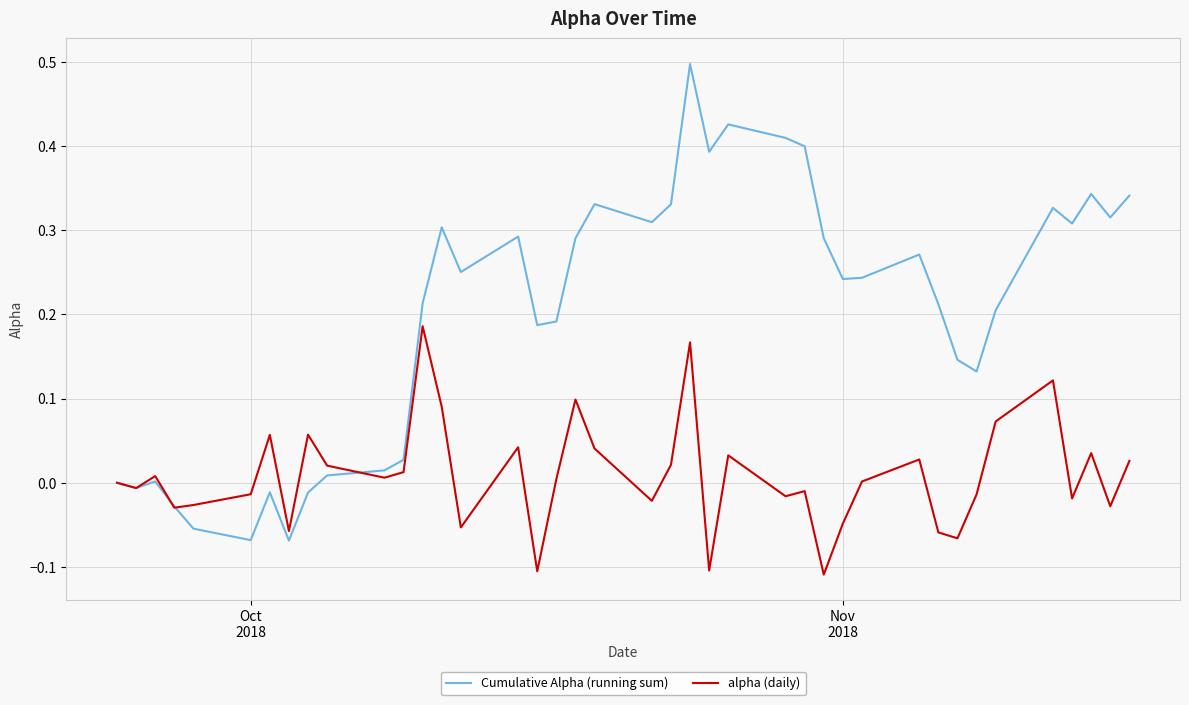

Rank the series by their maximum value, from lowest to highest.

alpha (daily), Cumulative Alpha (running sum)